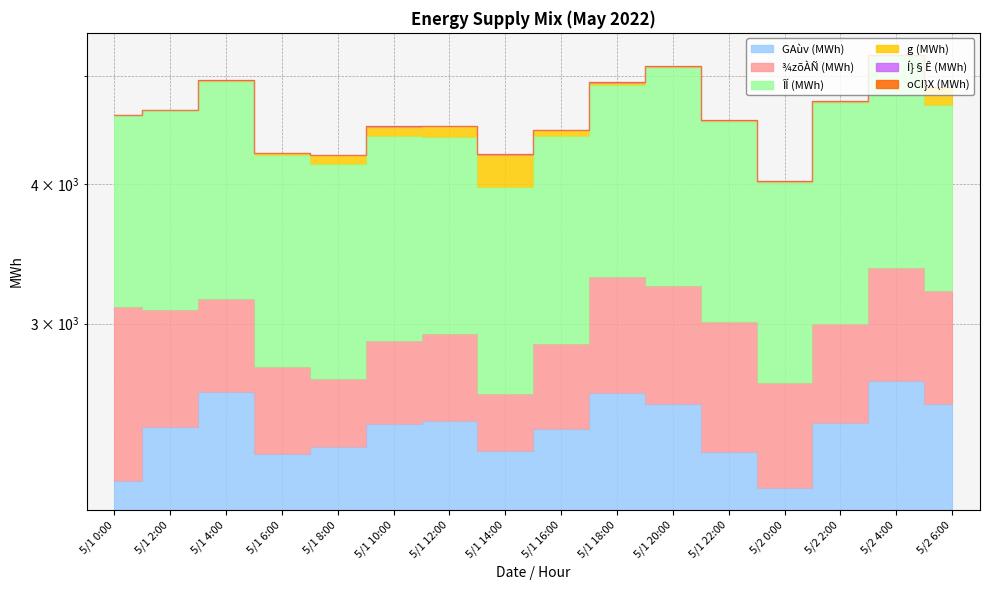

Which category has the highest value in the GAùv (MWh) series?

5/2 4:00